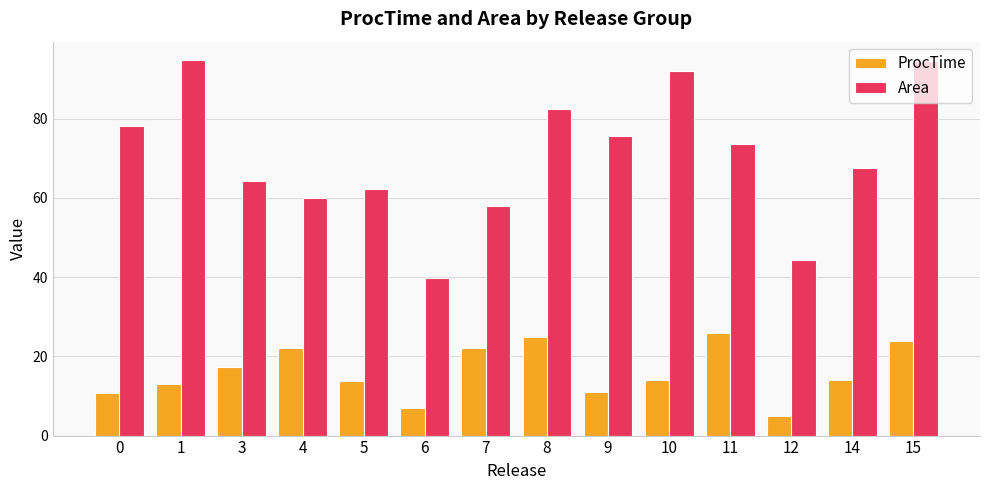

True or false: Area has a value of 91.9 at 10.

True